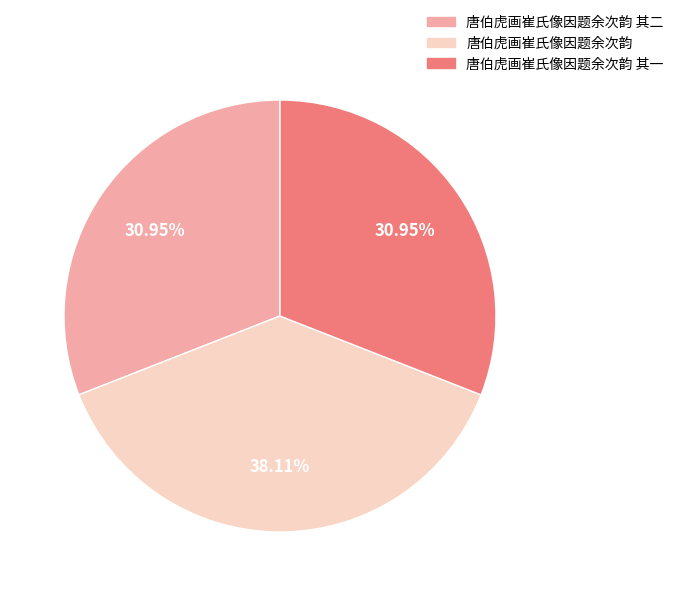

Is there a majority slice in this chart?

No